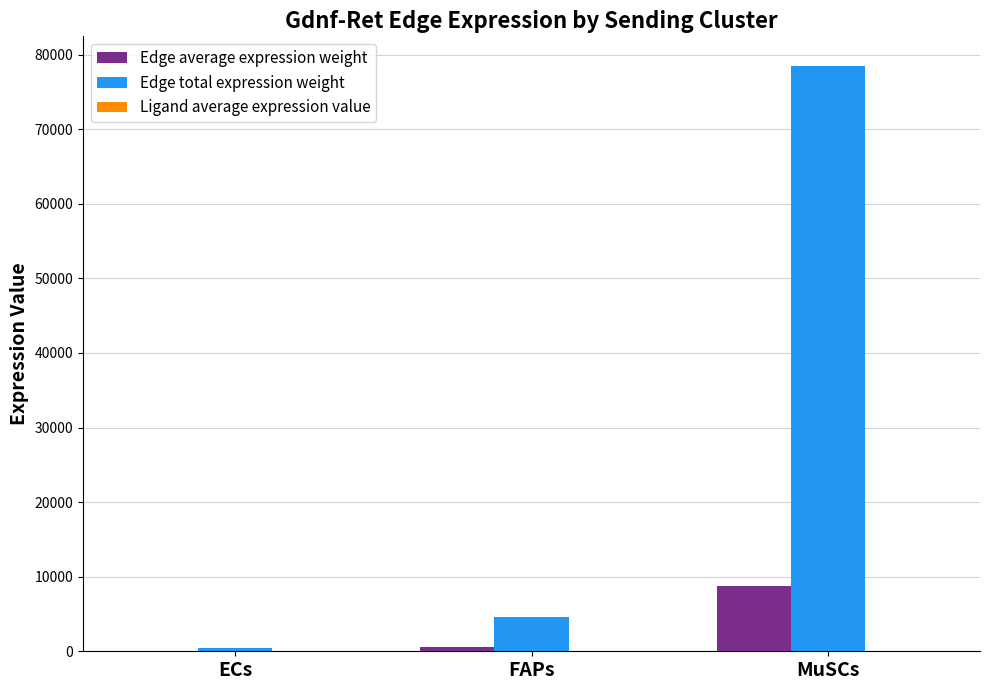

Count the number of data series in this chart.

3